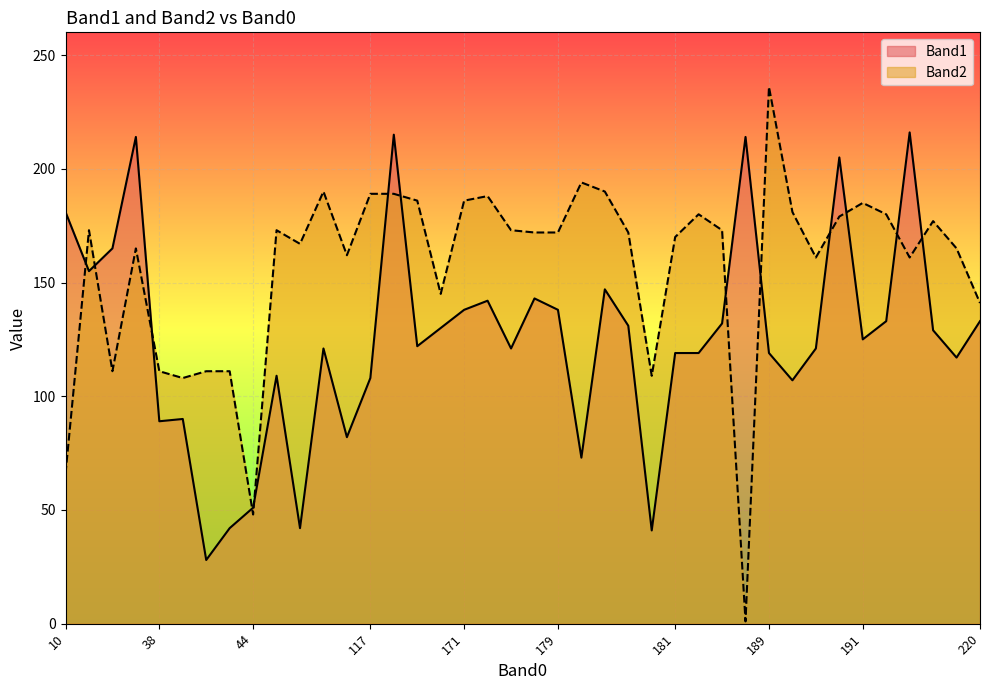

After their last crossing, which series has the higher values: Band2 or Band1?

Band2